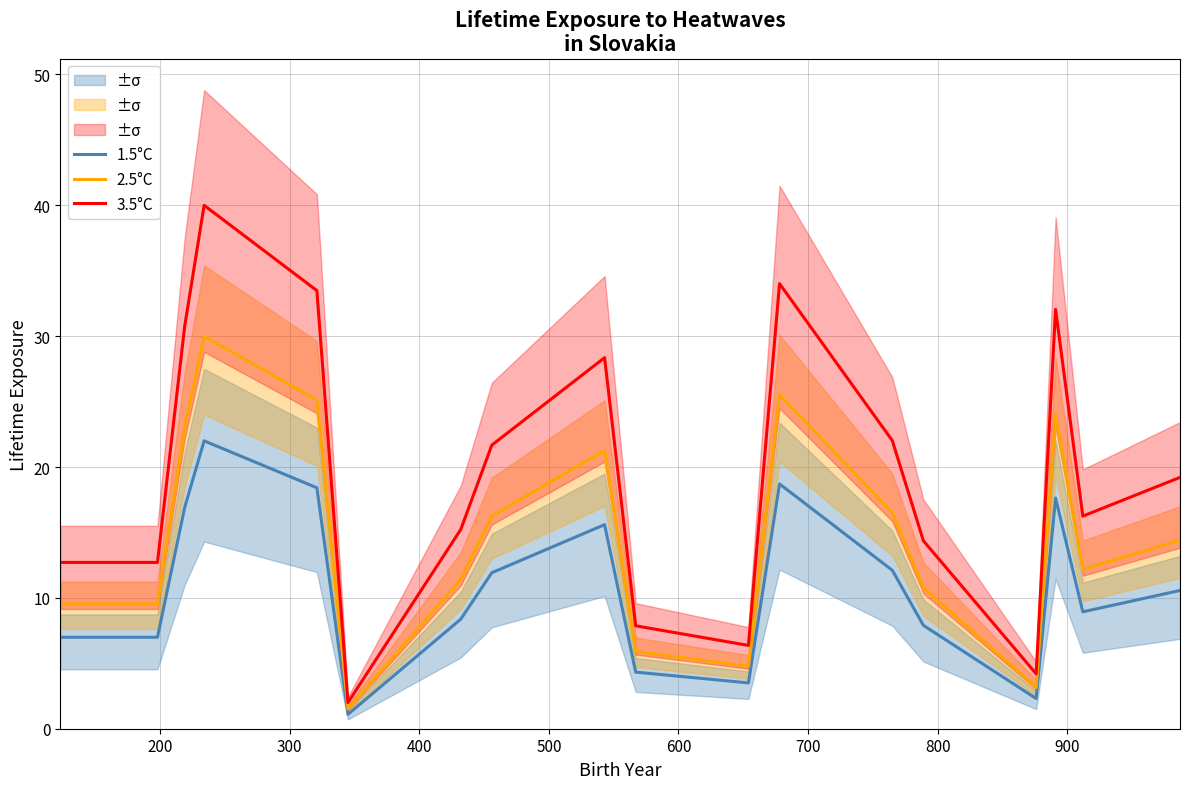

True or false: 2.5°C and 1.5°C intersect in this chart.

False